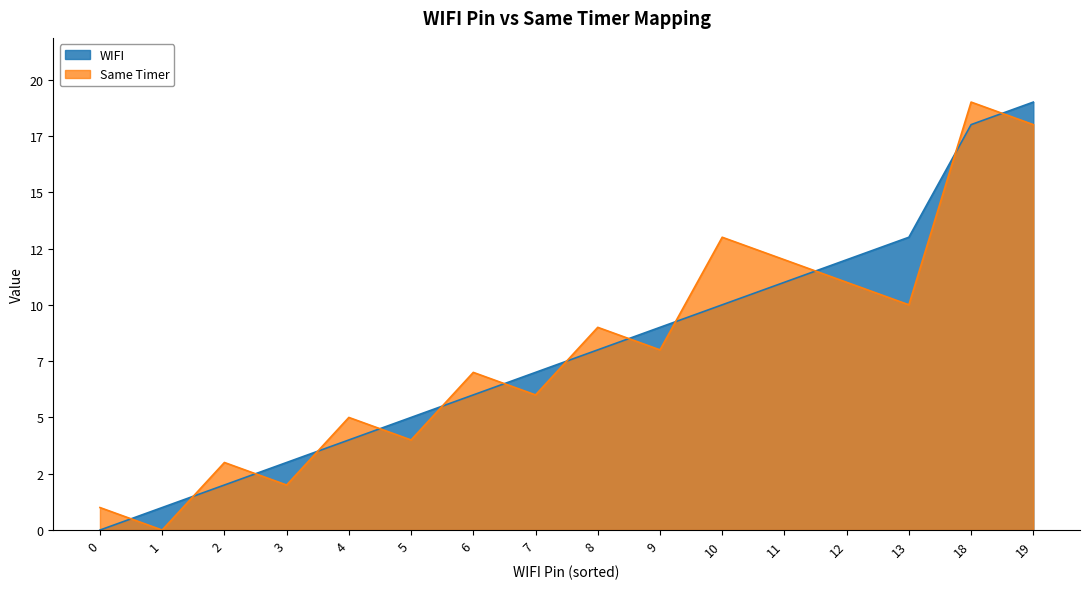

At which category is the sum across all series the highest?

18